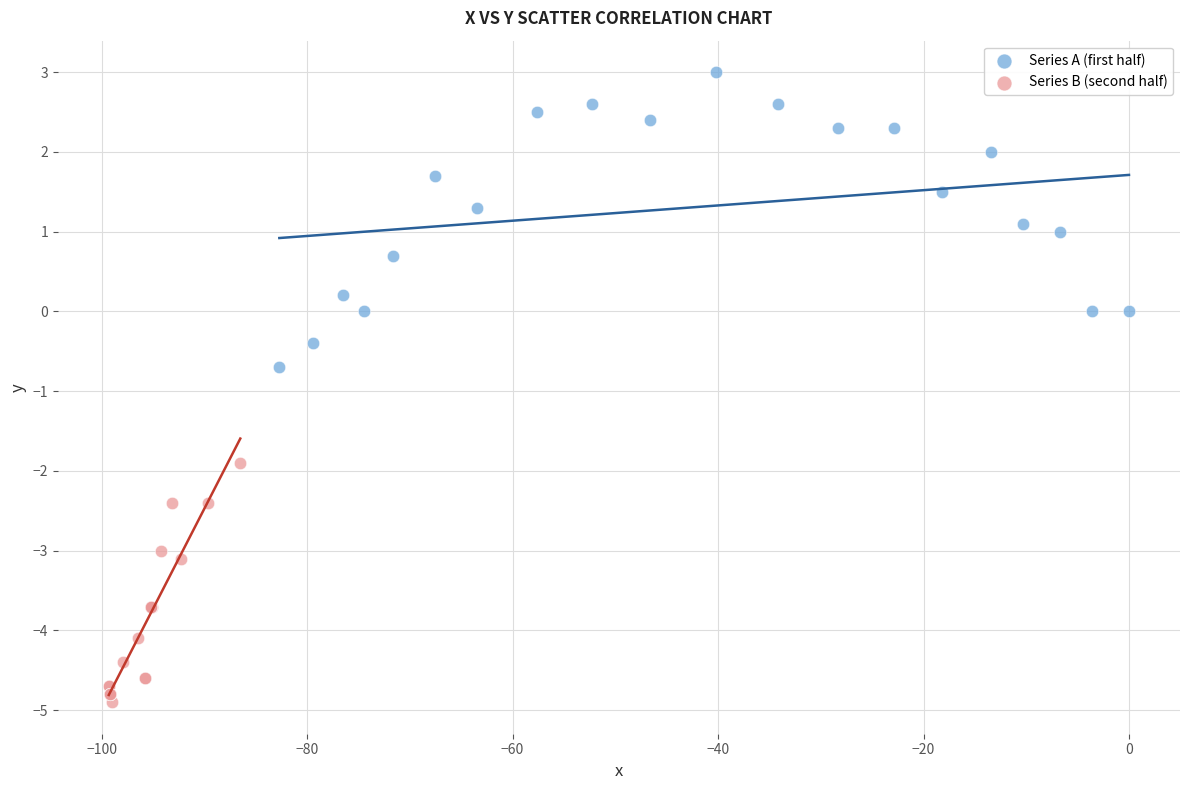

Which series reaches the minimum Y coordinate?

Series B (second half)